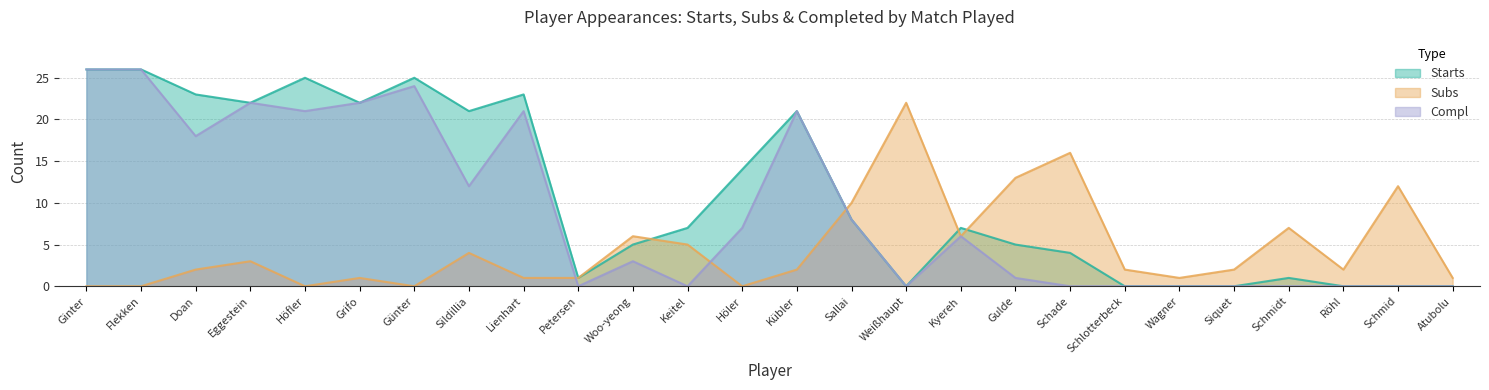

Rank the series by their maximum value, from highest to lowest.

Starts, Compl, Subs